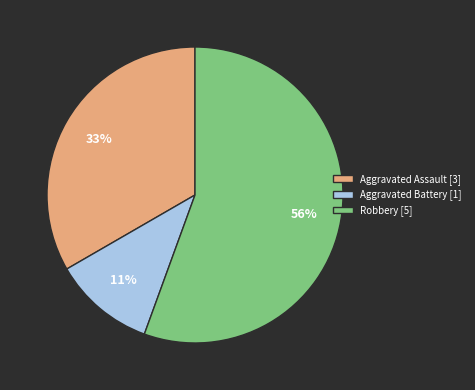

Is it true that Aggravated Assault is 33% of the pie?

True